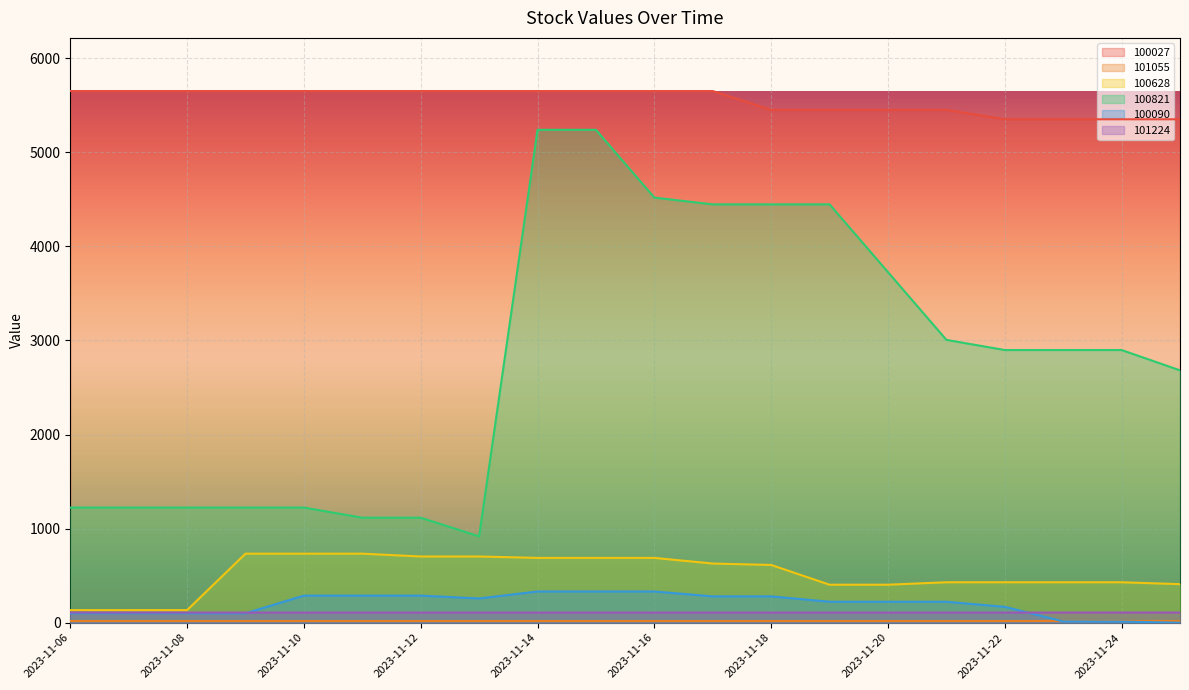

Between 2023-11-13 and 2023-11-24, which series saw the biggest shift?

100821